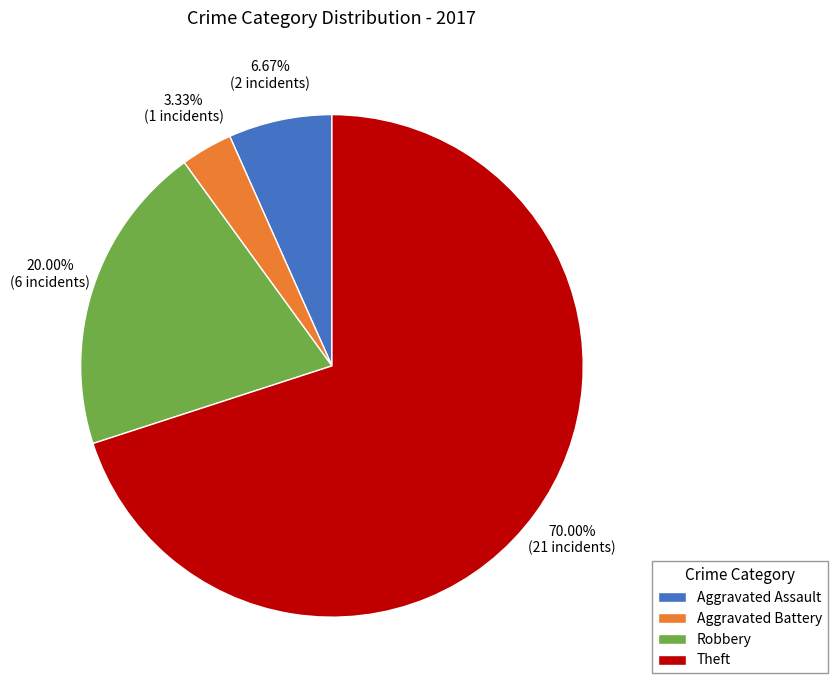

Is the sum of Robbery and Theft greater than half?

Yes